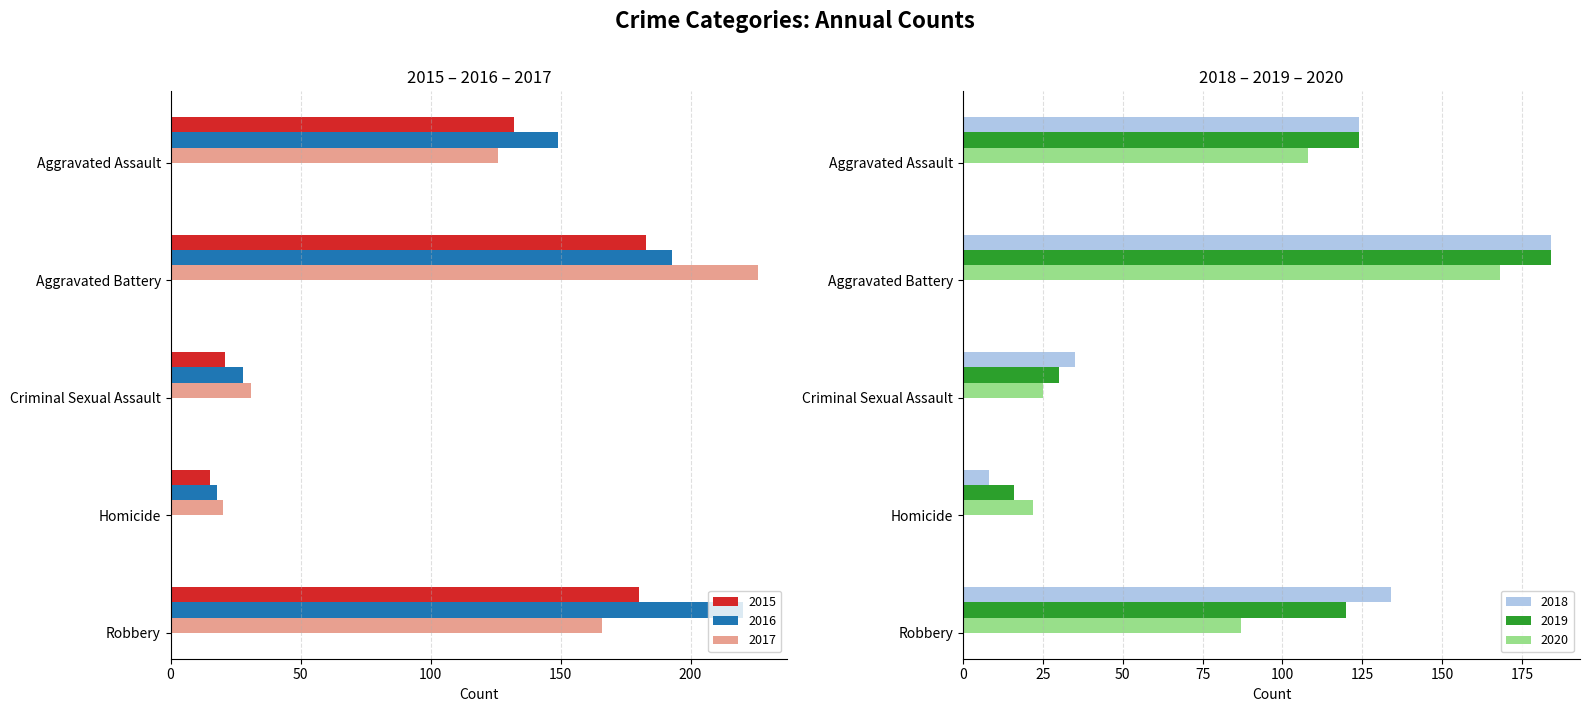

At which category does the chart reach its peak across all series?

Aggravated Battery